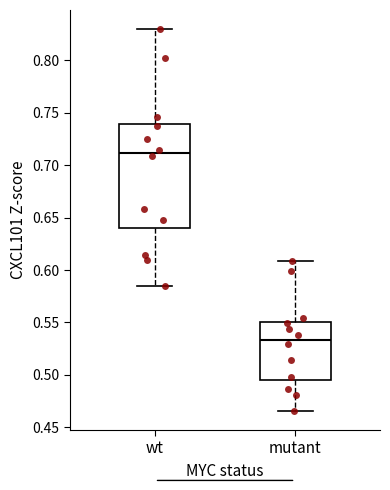

Which box's median line is the highest?

wt